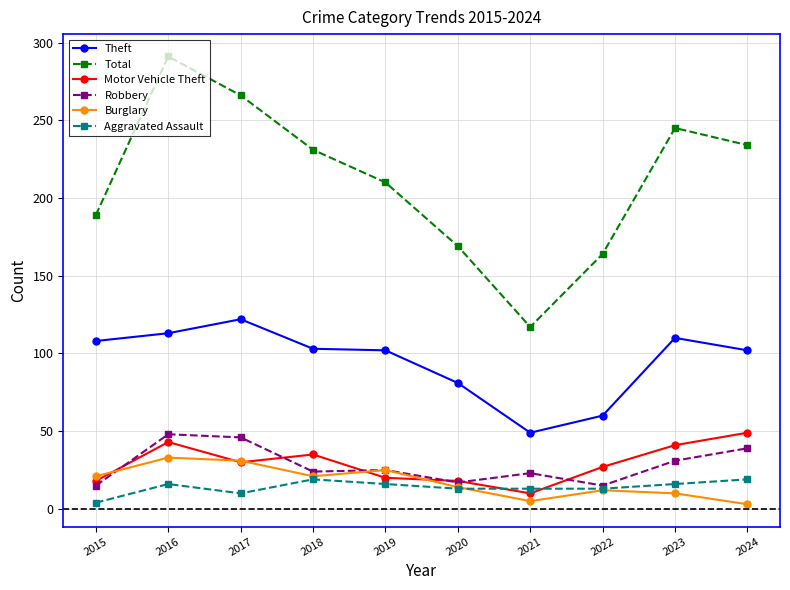

What is the minimum value for Motor Vehicle Theft?

10